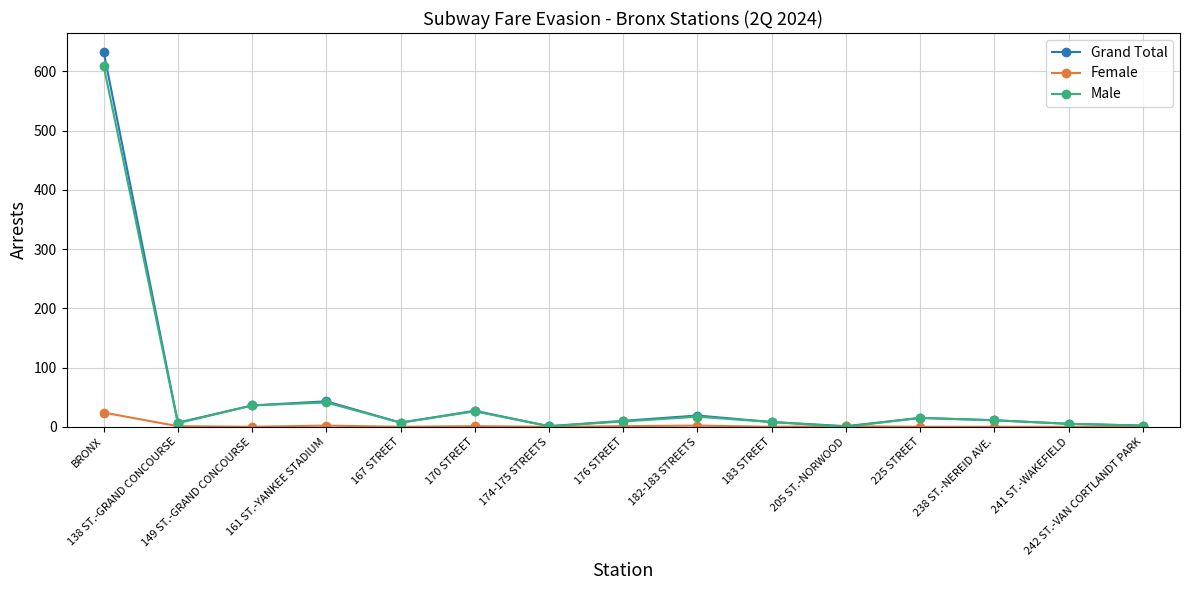

What is the spread (max minus min) of values at 225 STREET?

15